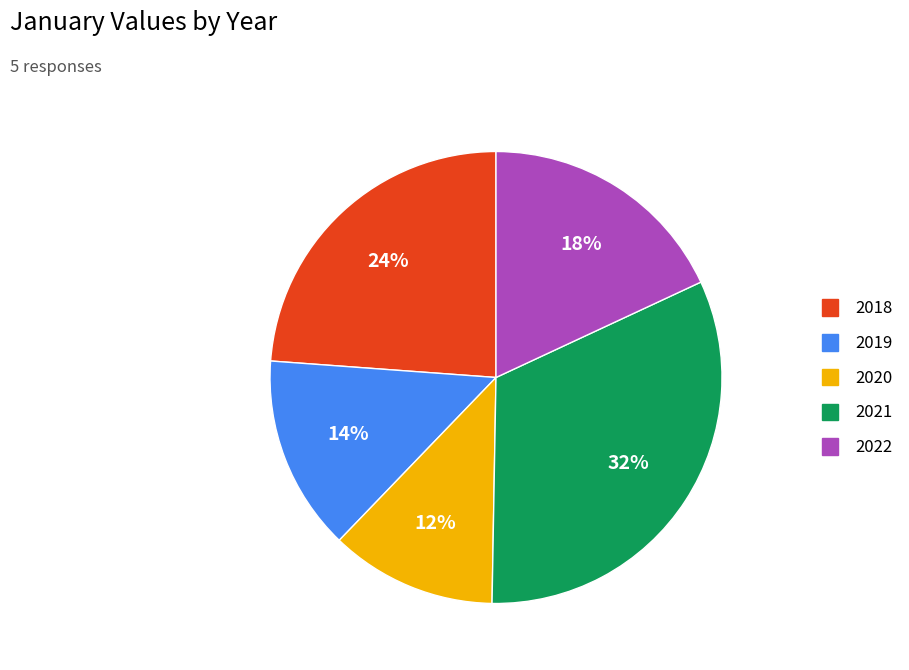

Which slice is the largest?

2021